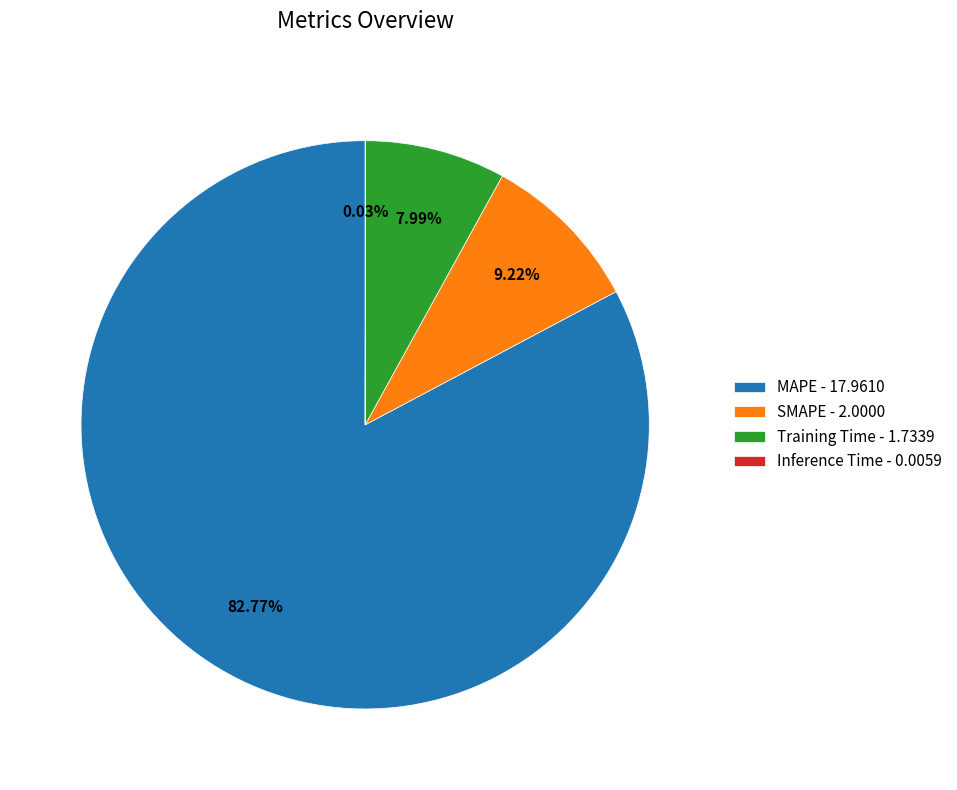

Which slice represents more than half of the pie?

MAPE